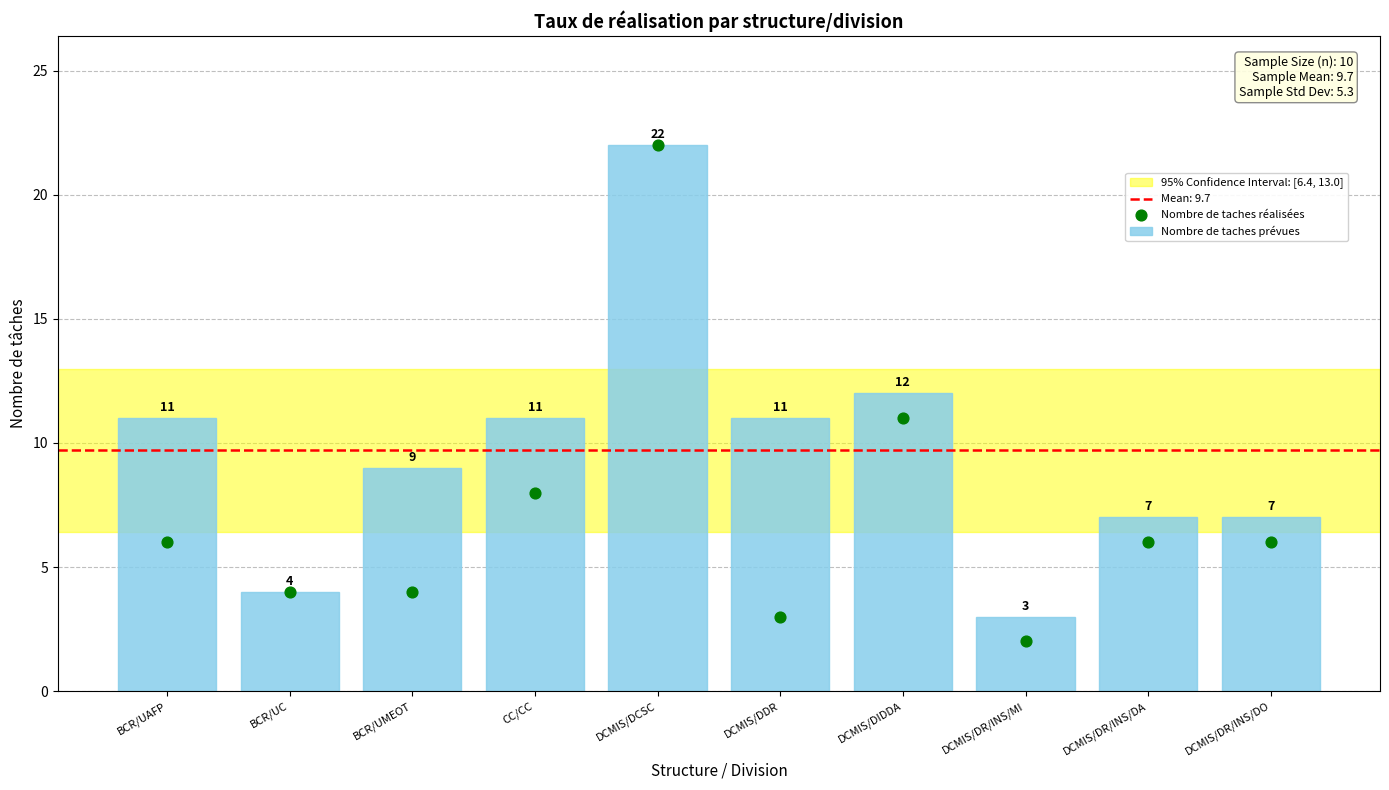

What is the ratio of the value at DCMIS/DR/INS/MI to the value at DCMIS/DIDDA?

0.2